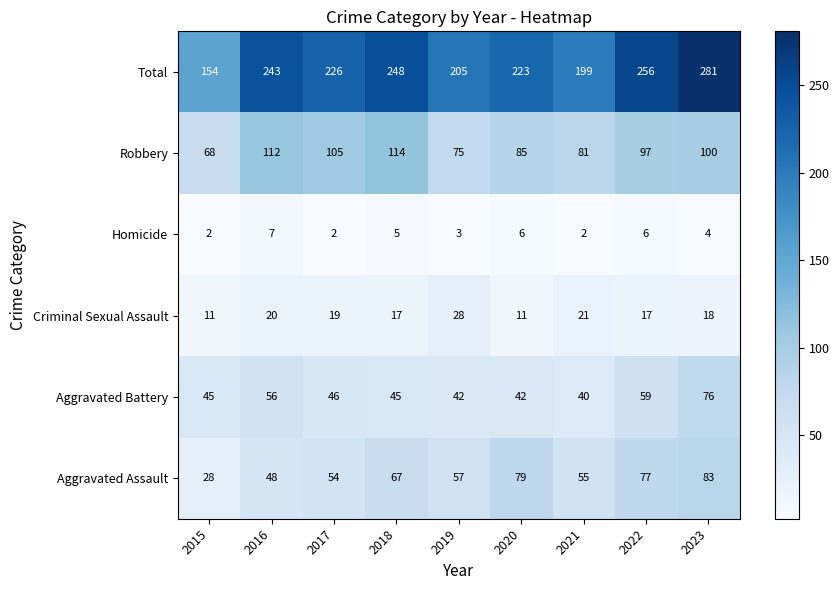

What is the average value of the Aggravated Battery series?

50